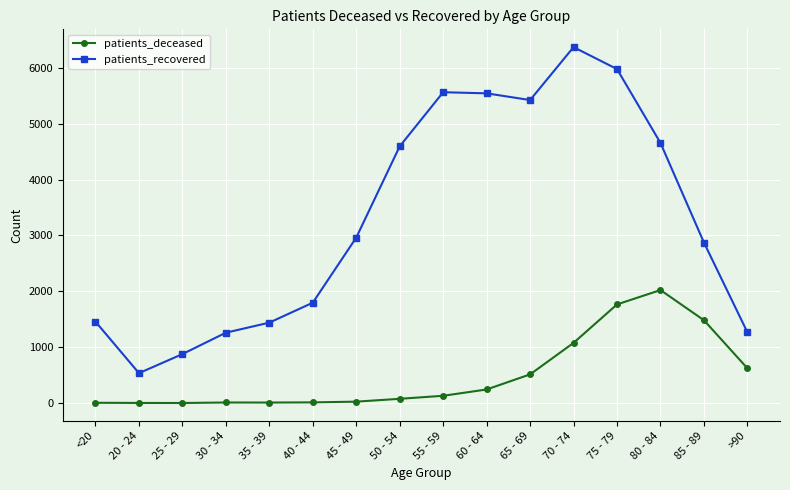

What is the difference between the maximum and minimum values in the patients_deceased series?

2021